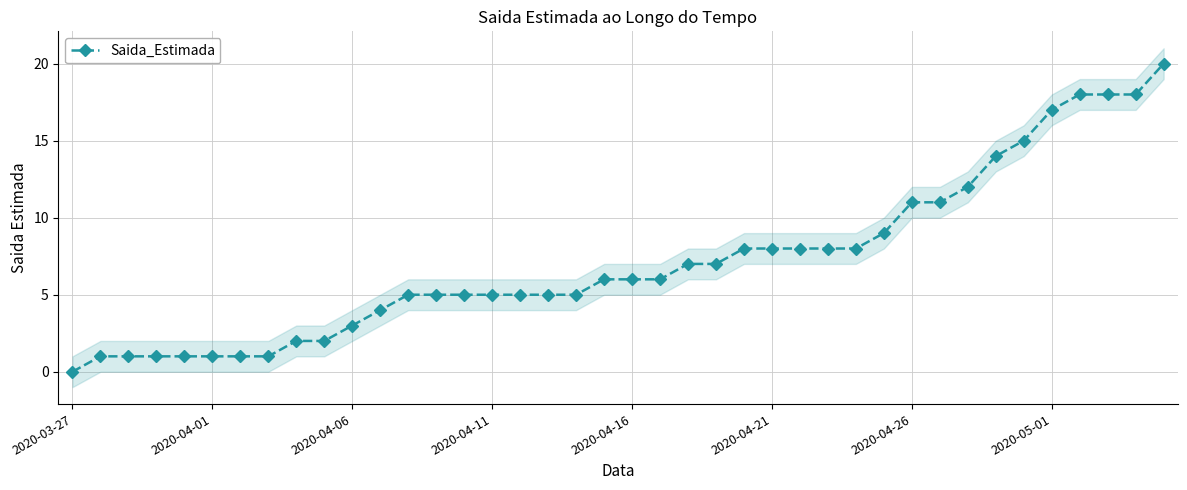

True or false: there are more than 0 points higher than both neighbors.

False